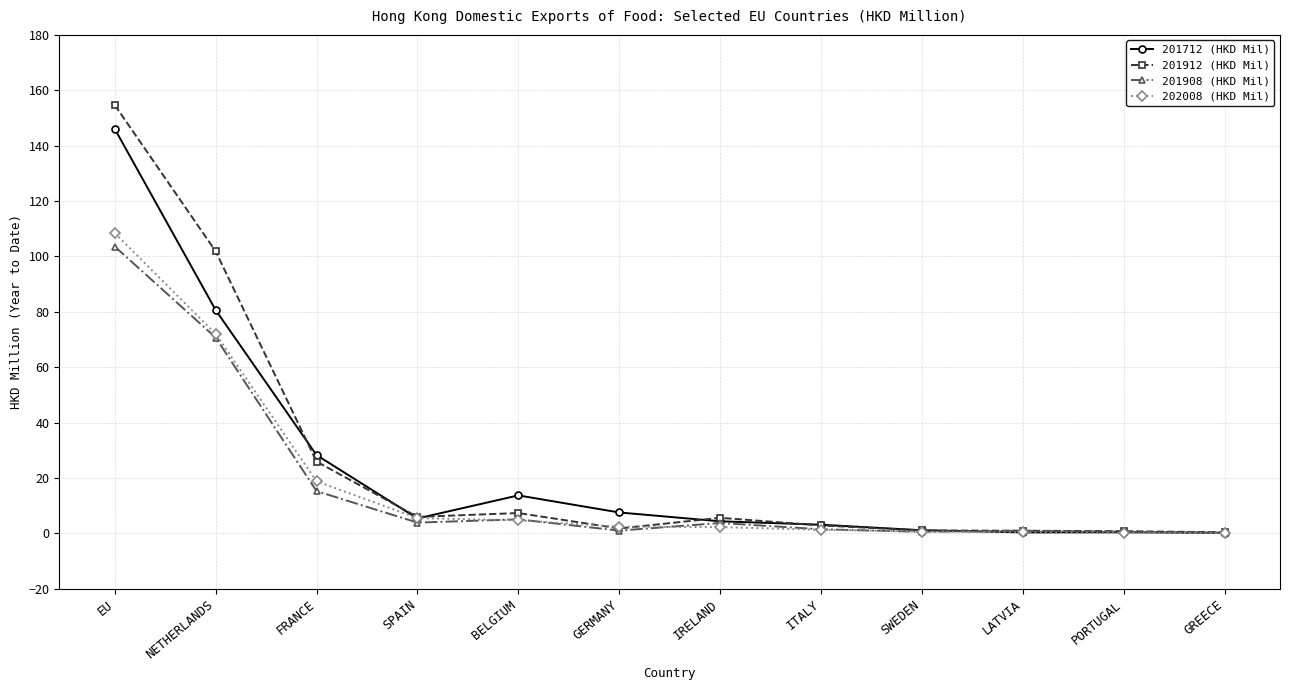

What are all the series names shown in the legend?

201712 (HKD Mil), 201912 (HKD Mil), 201908 (HKD Mil), 202008 (HKD Mil)